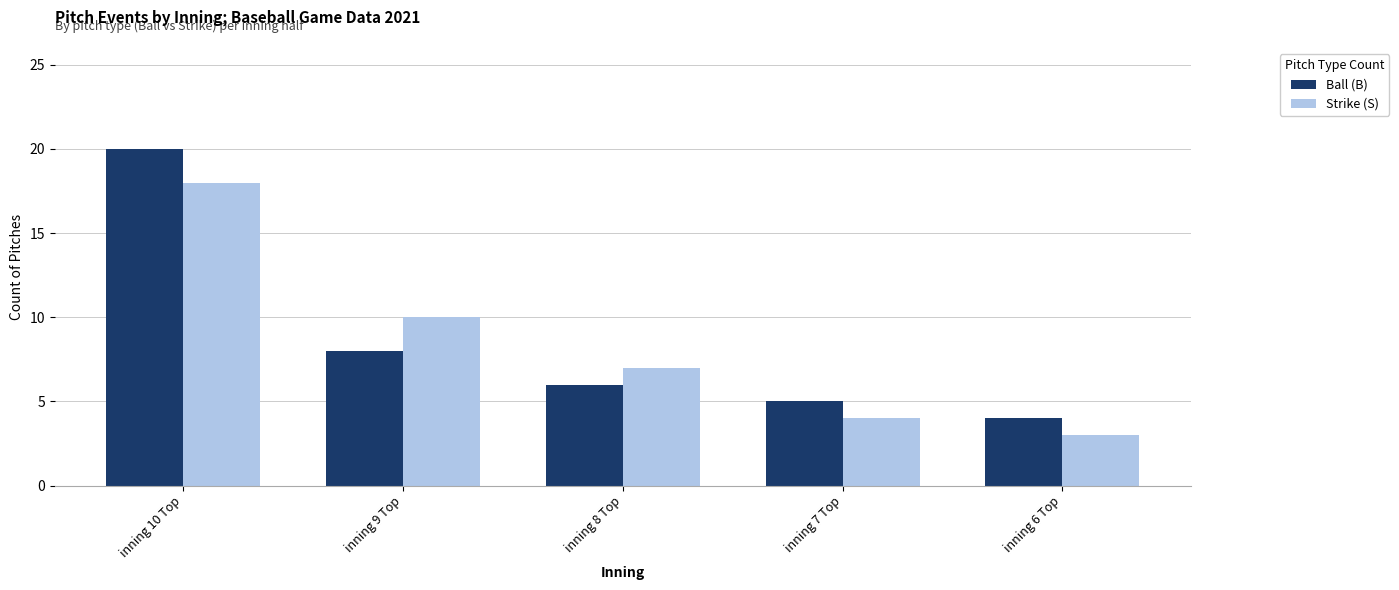

What is the label of the 3rd bar from the left?

inning 8 Top